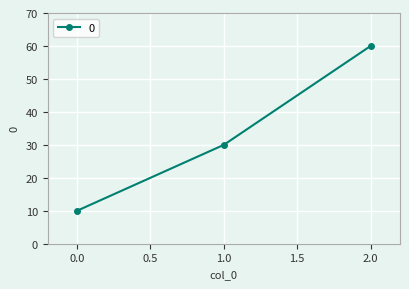

Is it true that the value at 0.0 is 10?

True